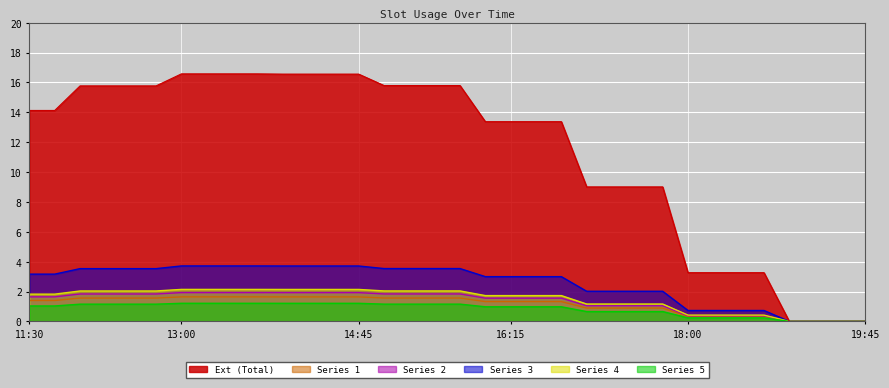

Which series has the largest total across all categories?

Ext (Total)